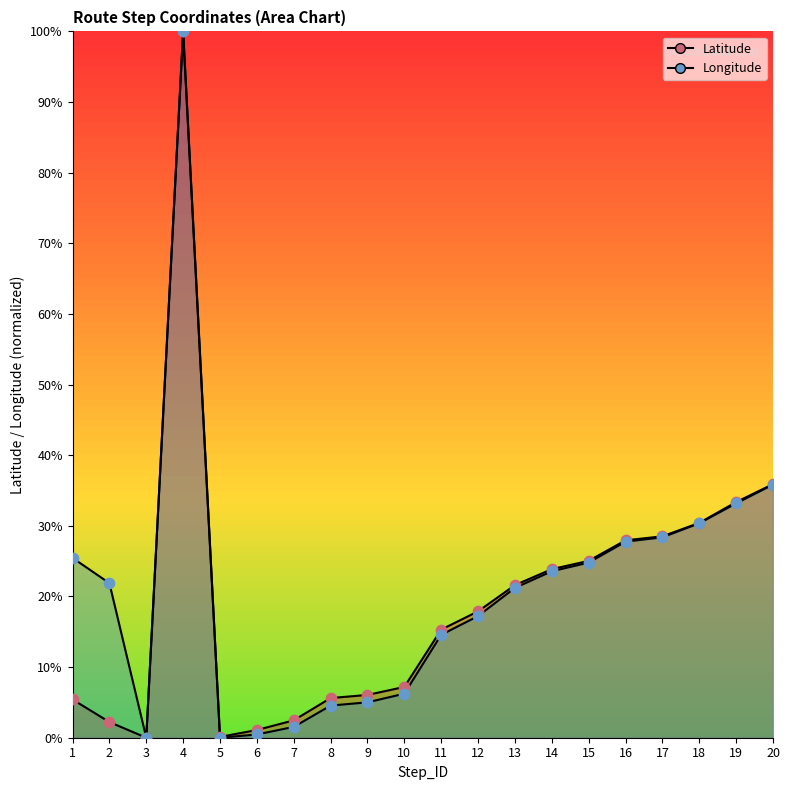

Which series has the largest Y range (max minus min)?

Latitude